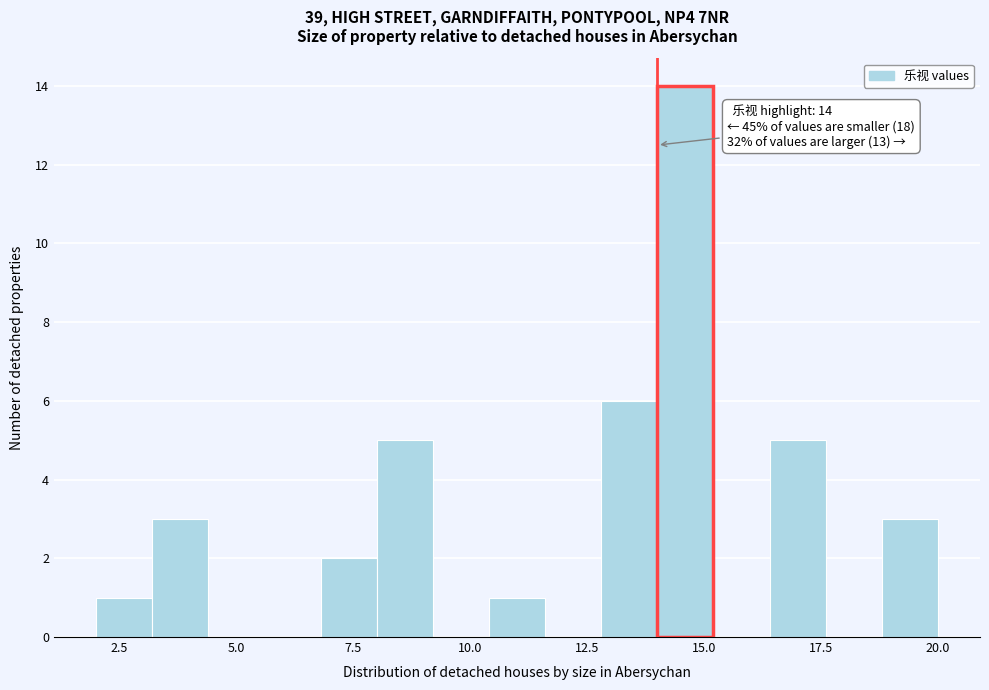

Read against the x-axis, roughly where is the centre of the tallest bar?

14.5